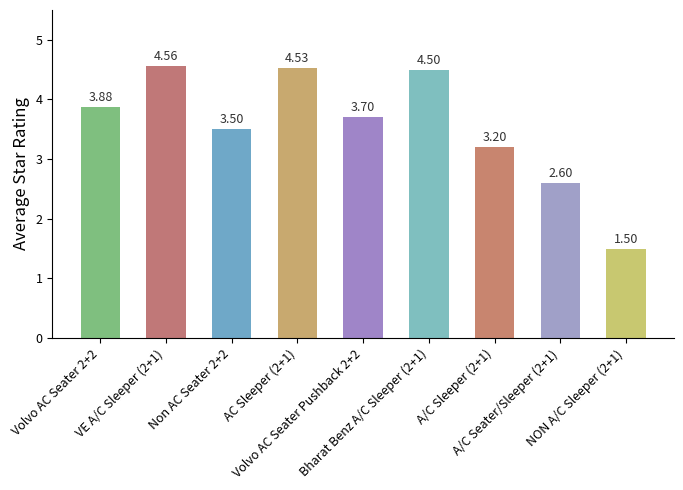

The chart shows a value of 6.0 at Non AC Seater 2+2. True or false?

False